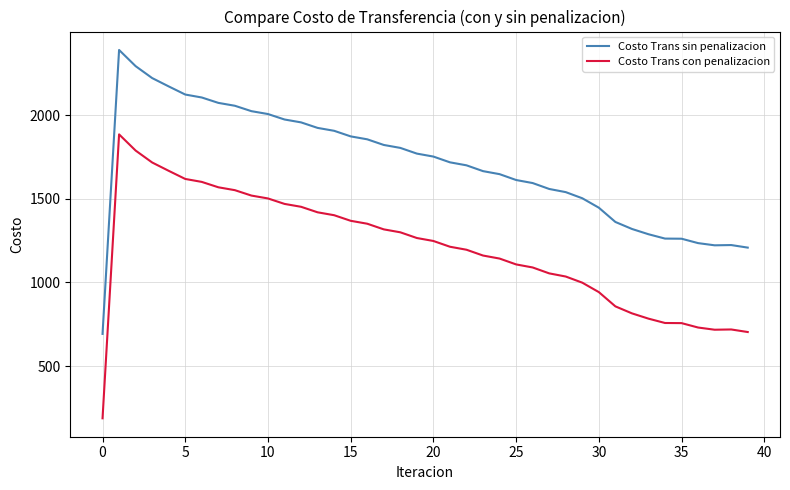

What is the highest value of the Costo Trans con penalizacion series?

1885.0